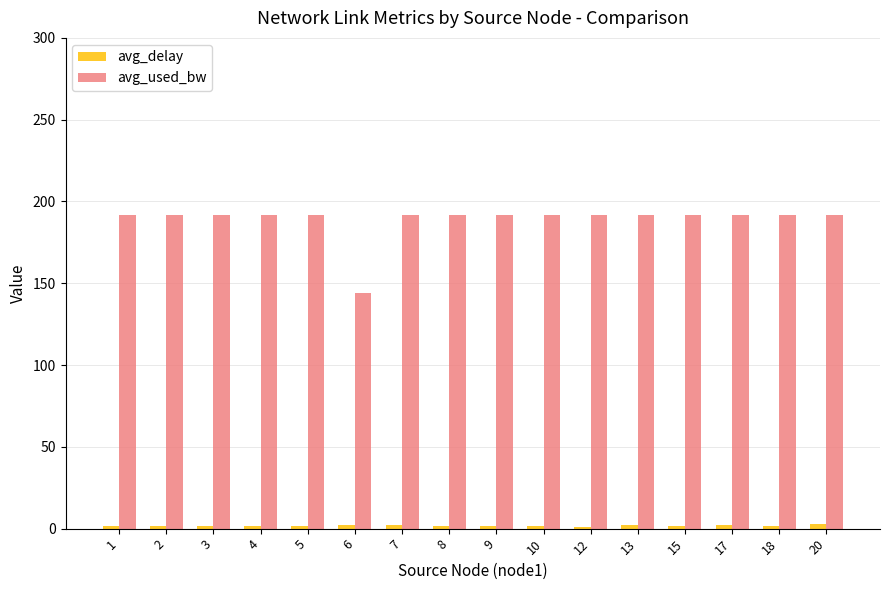

Are the bars grouped side by side (vs. stacked)?

Yes